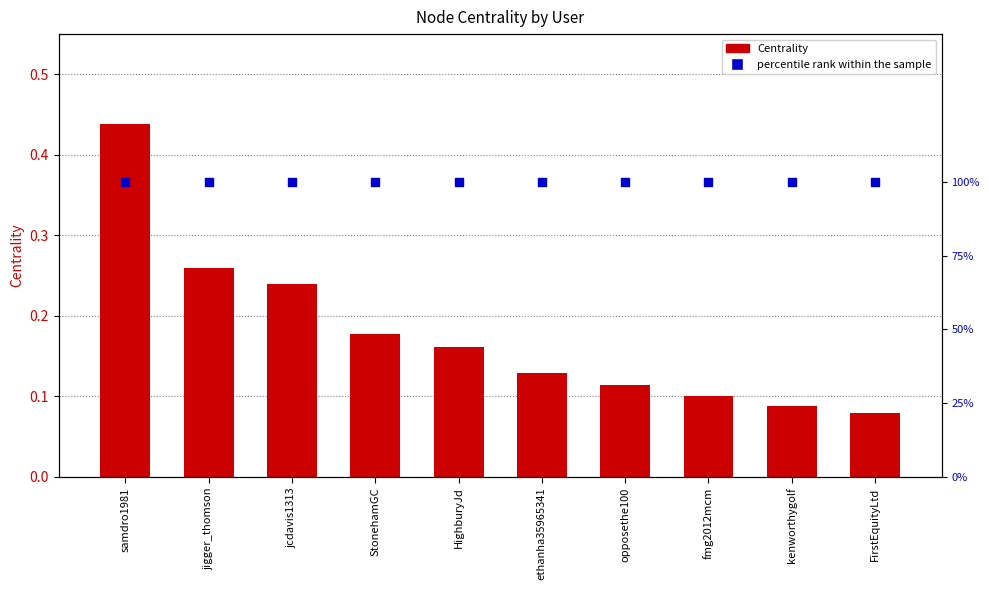

Which series contains the highest Y value?

percentile rank within the sample